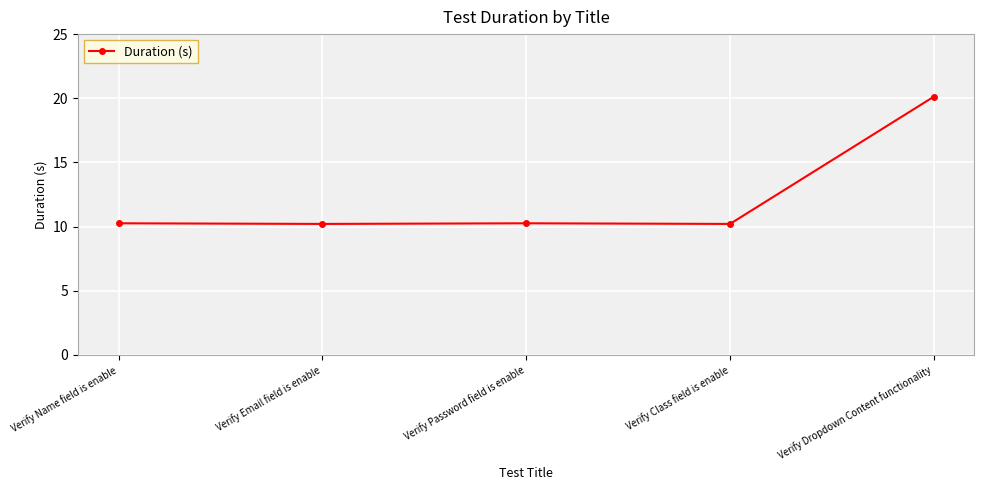

The chart shows a value of 28.3 at Verify Dropdown Content functionality. True or false?

False